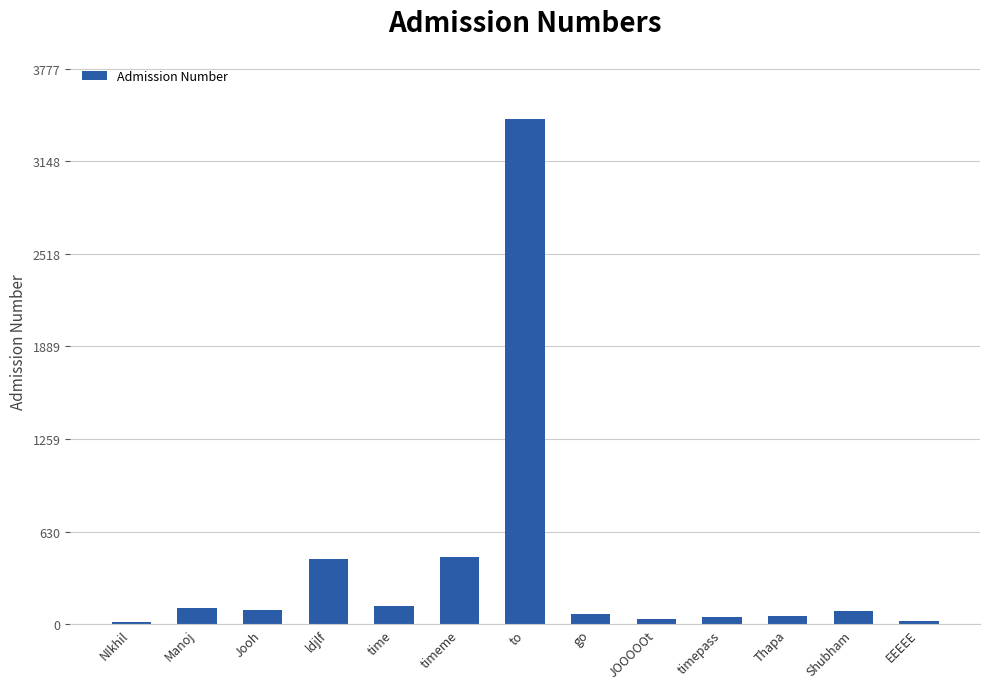

How many data points does each series have?

13